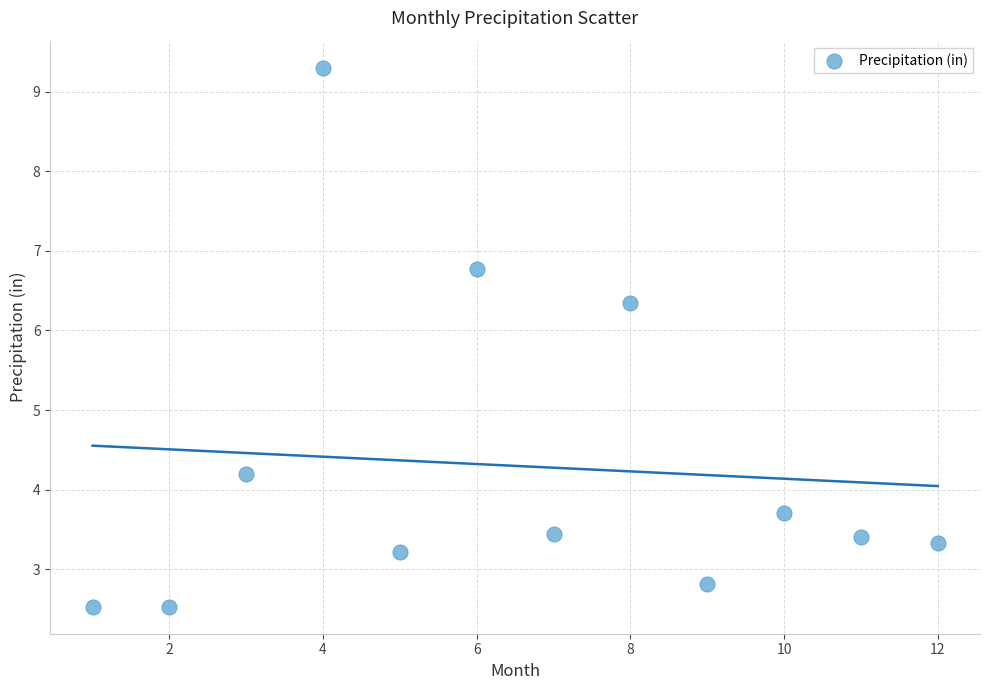

What is the range of X values (max minus min)?

11.0